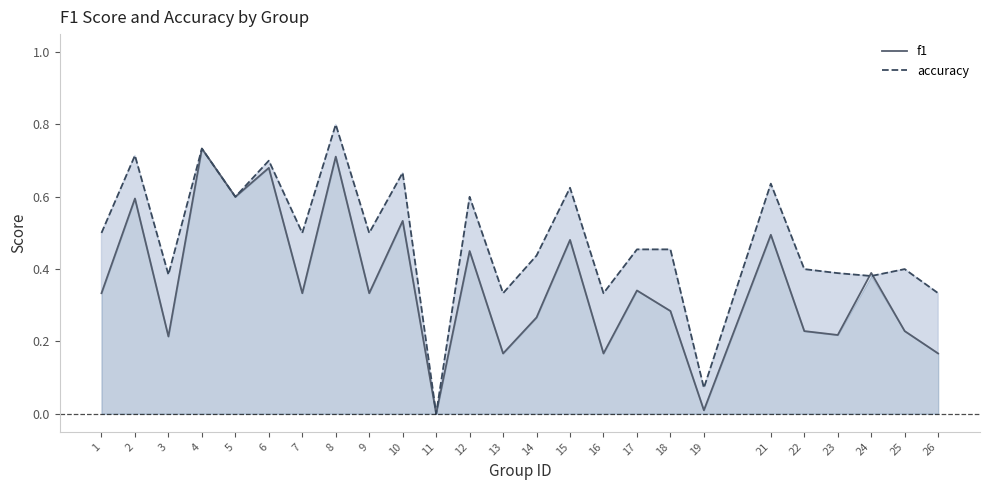

What is the value of the accuracy point at the 21st from the left?

0.4